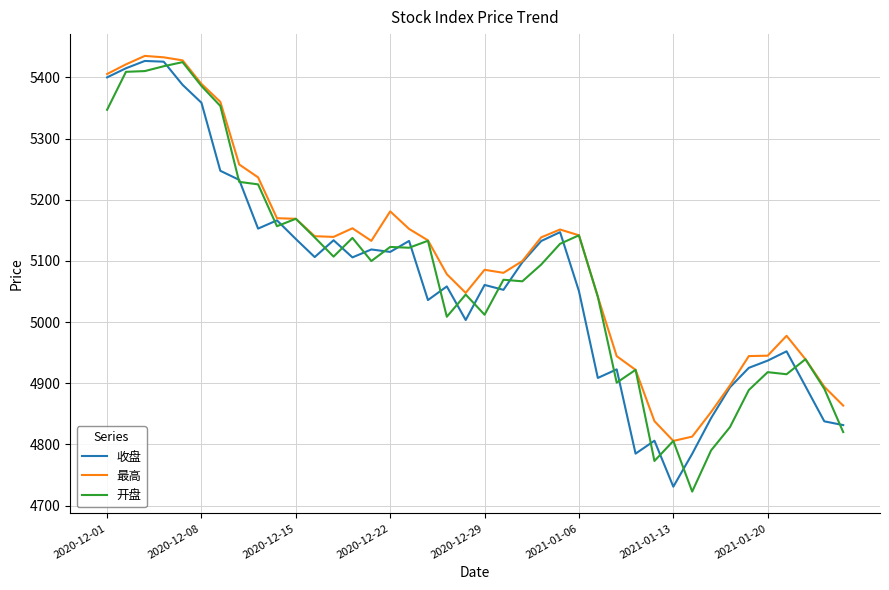

How many lines are shown in the chart?

3